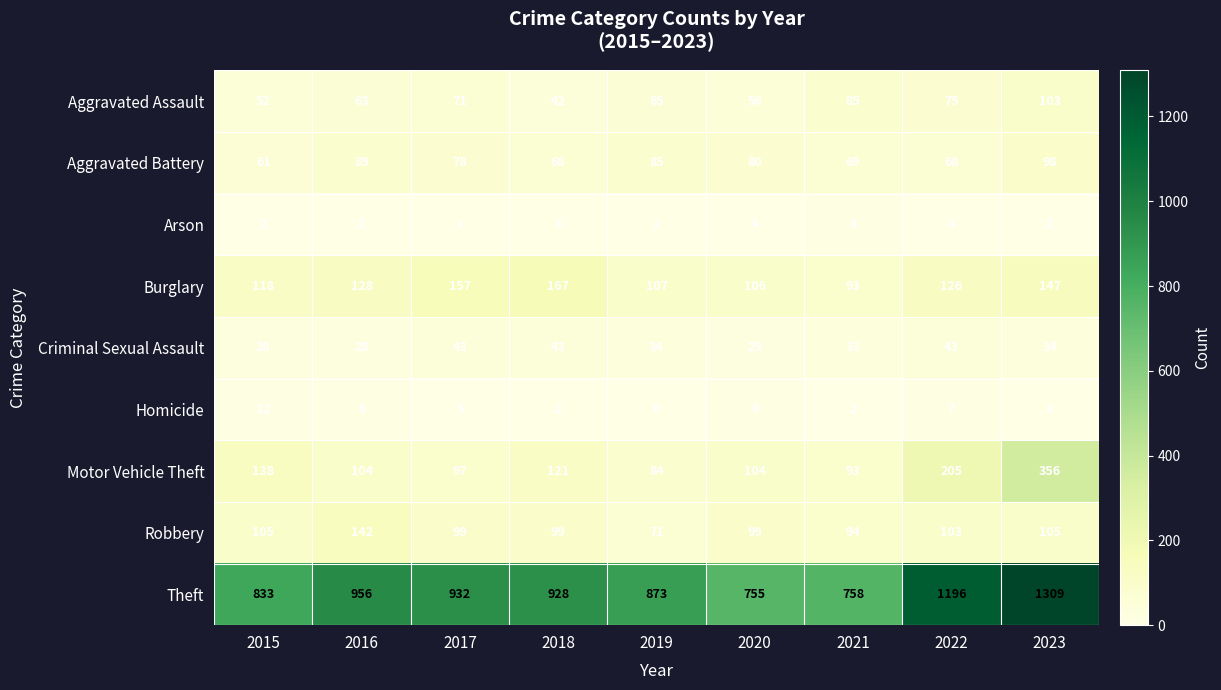

Where does the Criminal Sexual Assault series first go above 34?

2017